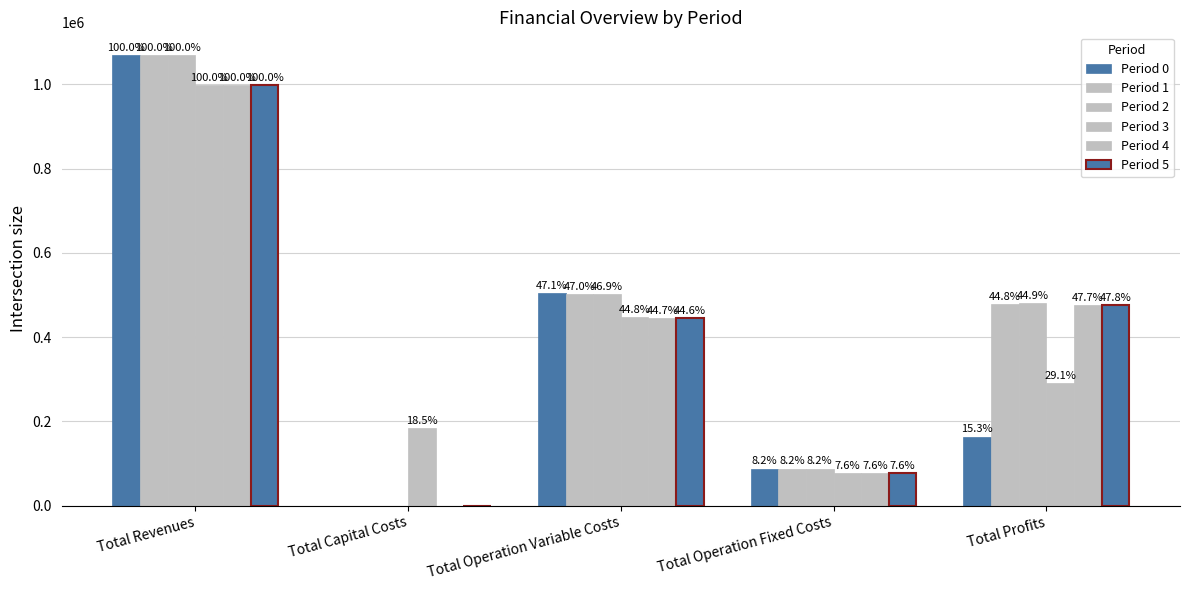

What is the label of the 1st bar from the right?

Total Profits